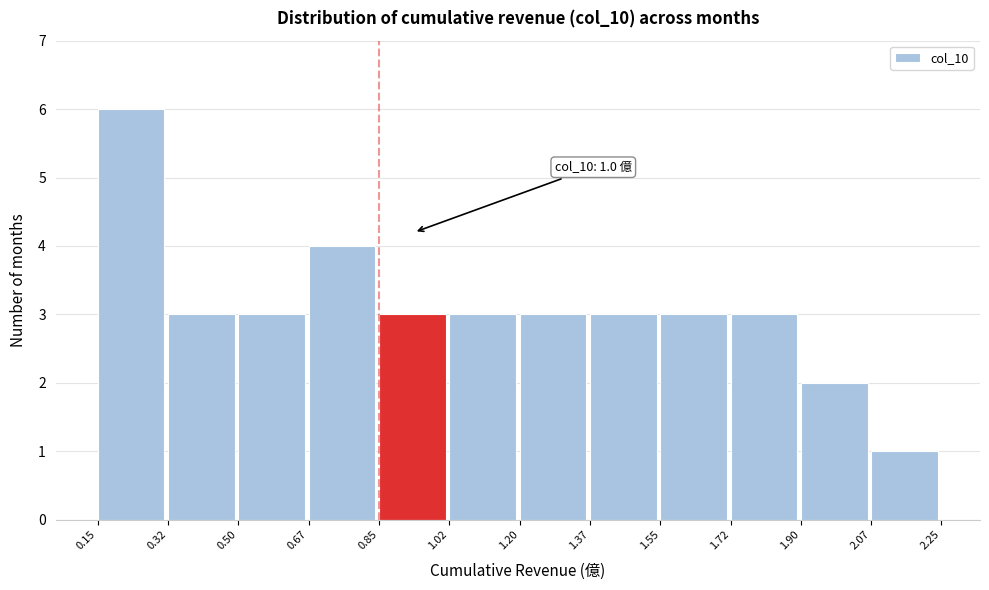

Over which range of the x-axis is the bar tallest?

0.15 to 0.32